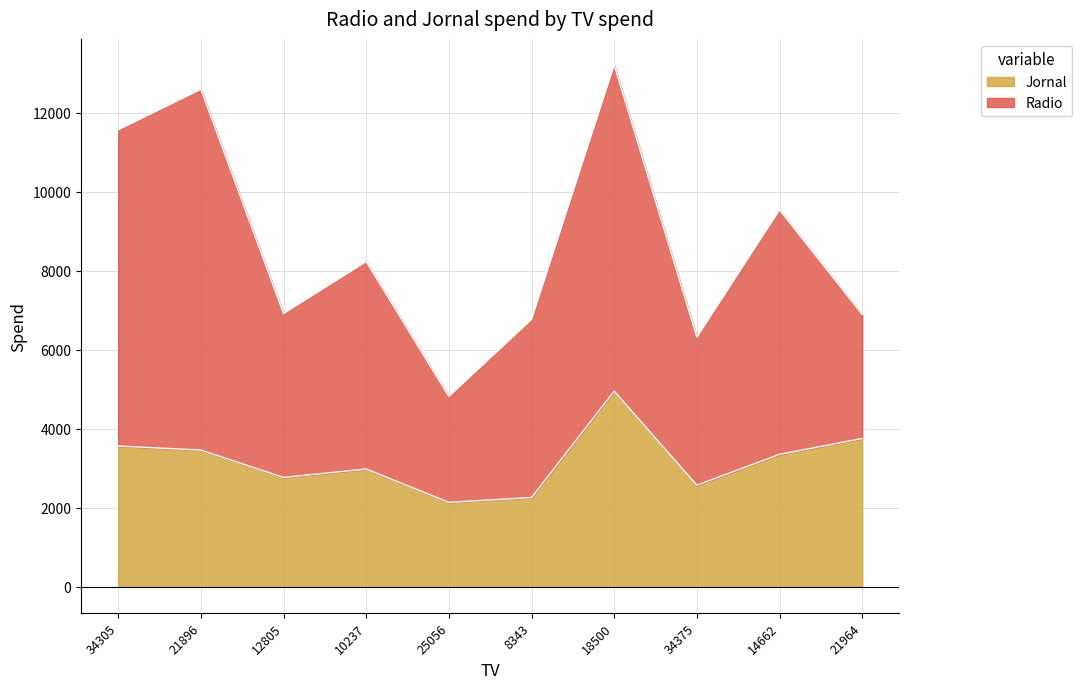

Where is the first local maximum?

10237